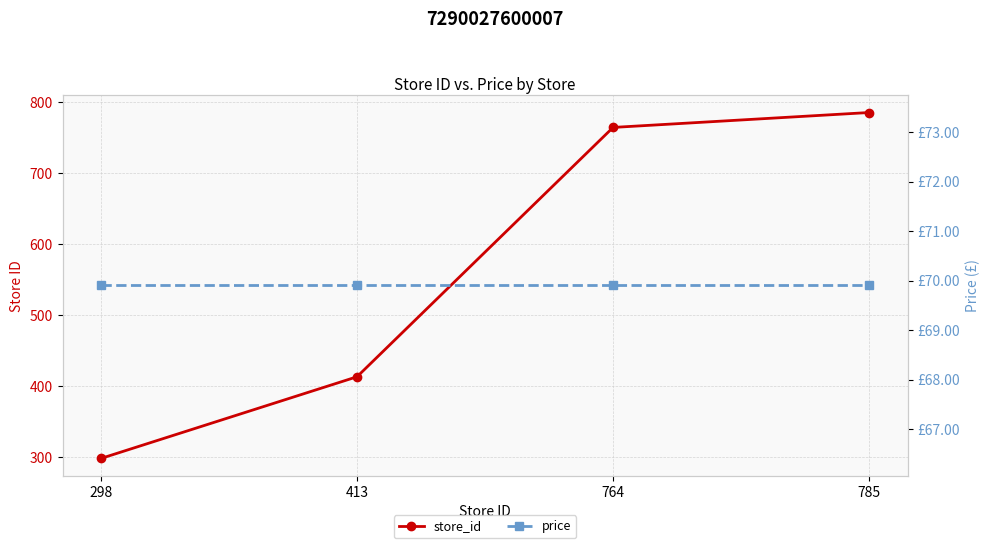

Reading left to right, transcribe all the data shown in this chart.

store_id: 298=298.0	413=413.0	764=764.0	785=785.0
price: 298=69.9	413=69.9	764=69.9	785=69.9